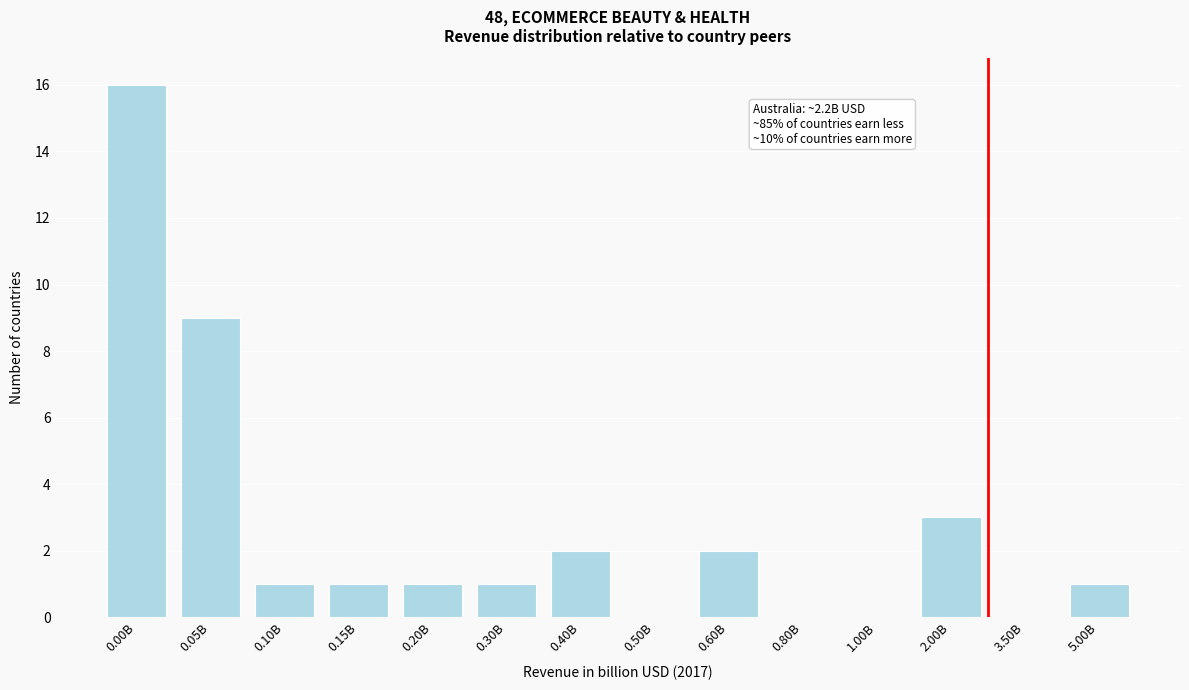

Reading left to right, list all the values displayed in this chart.

0.00B=16	0.05B=9	0.10B=1	0.15B=1	0.20B=1	0.30B=1	0.40B=2	0.50B=0	0.60B=2	0.80B=0	1.00B=0	2.00B=3	3.50B=0	5.00B=1